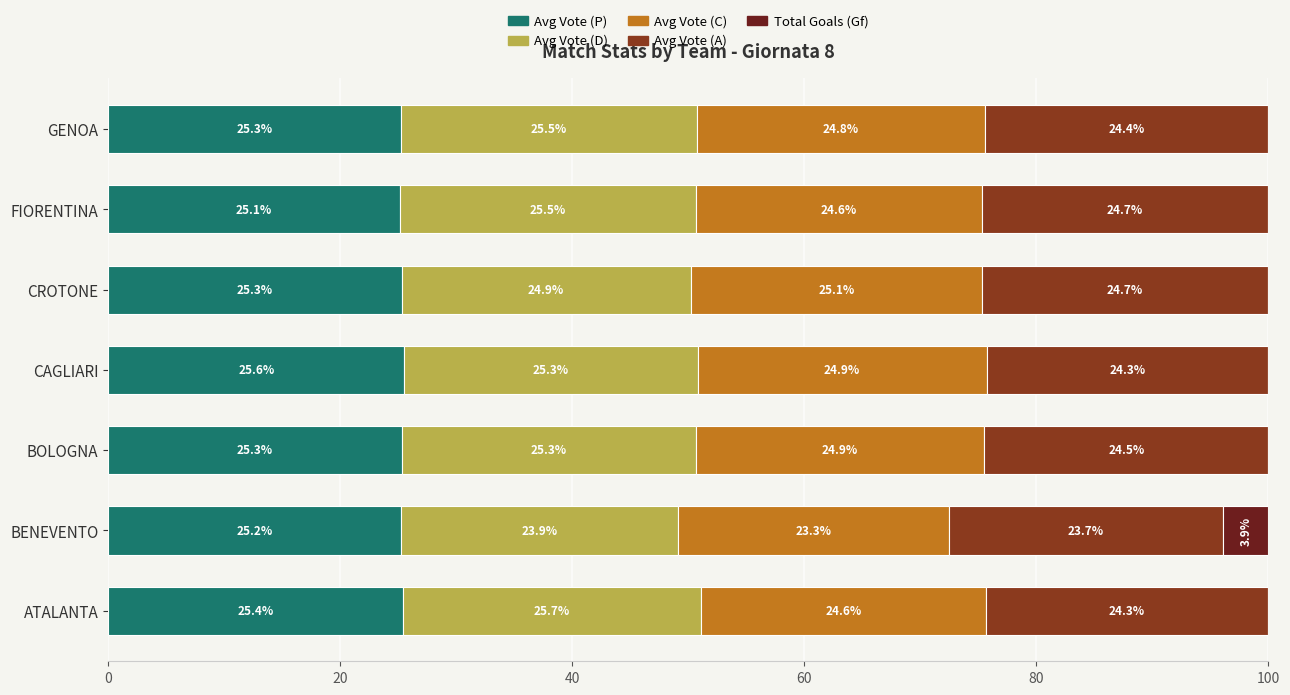

What is the approximate value of Avg Vote (P) at CROTONE?

25.3